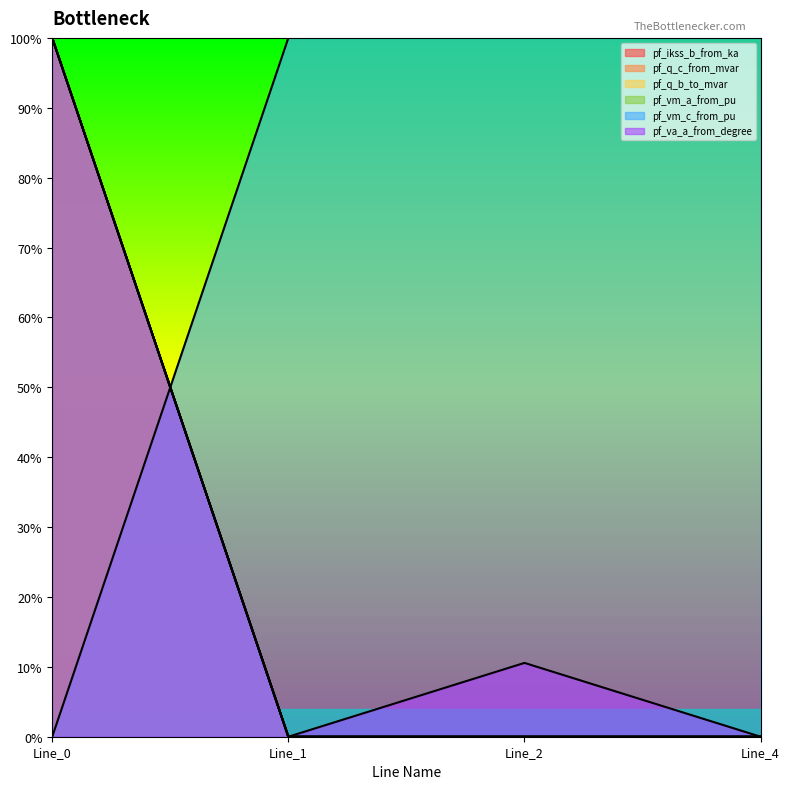

Which category has the highest value across all series?

Line_0